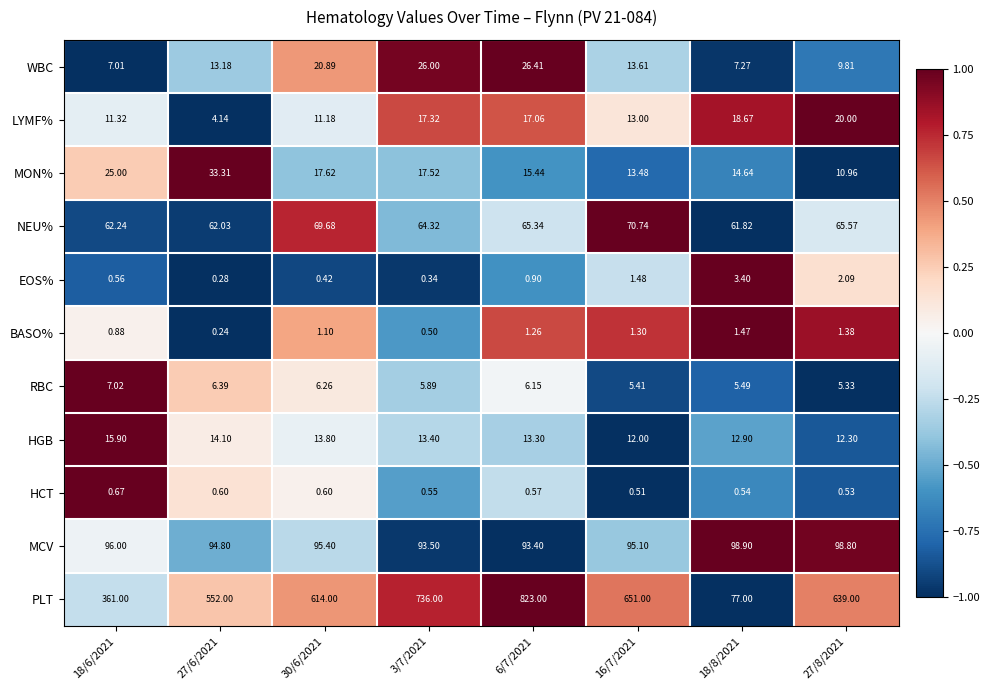

Between 27/6/2021 and 6/7/2021, which series saw the biggest shift?

PLT